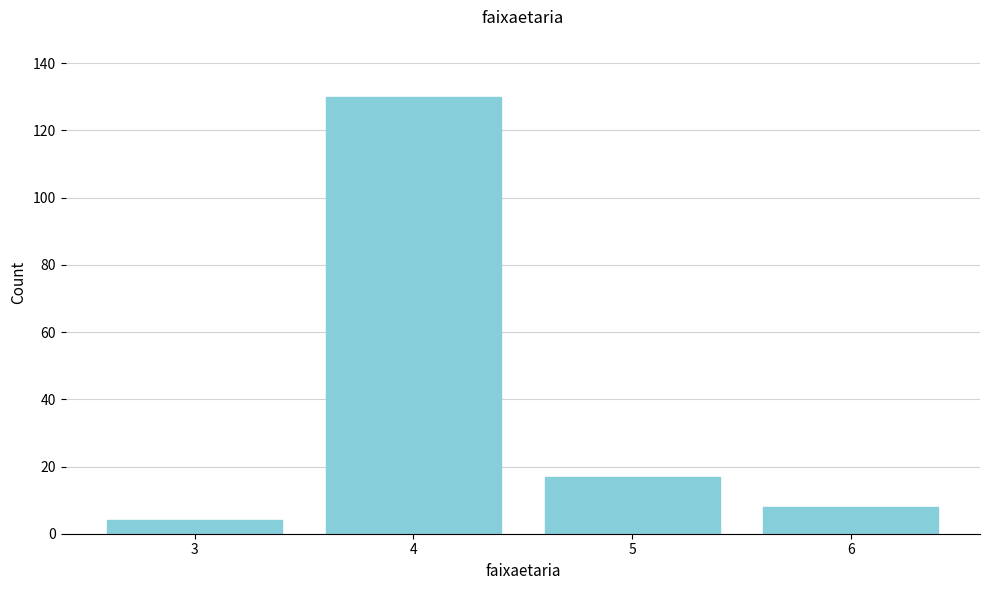

Reading left to right, what are all the values shown in this chart?

3=4	4=130	5=17	6=8